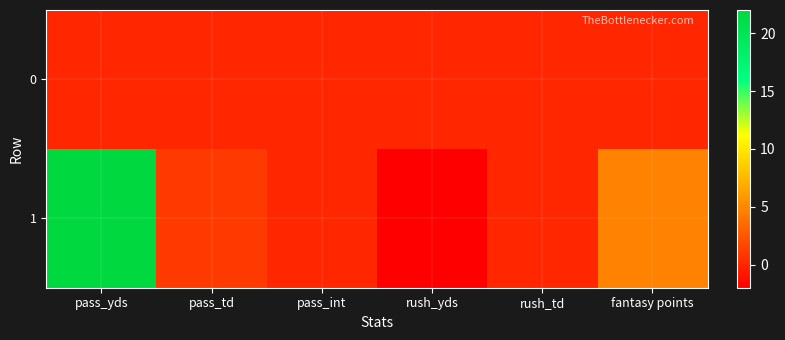

Count the number of categories in the chart.

6